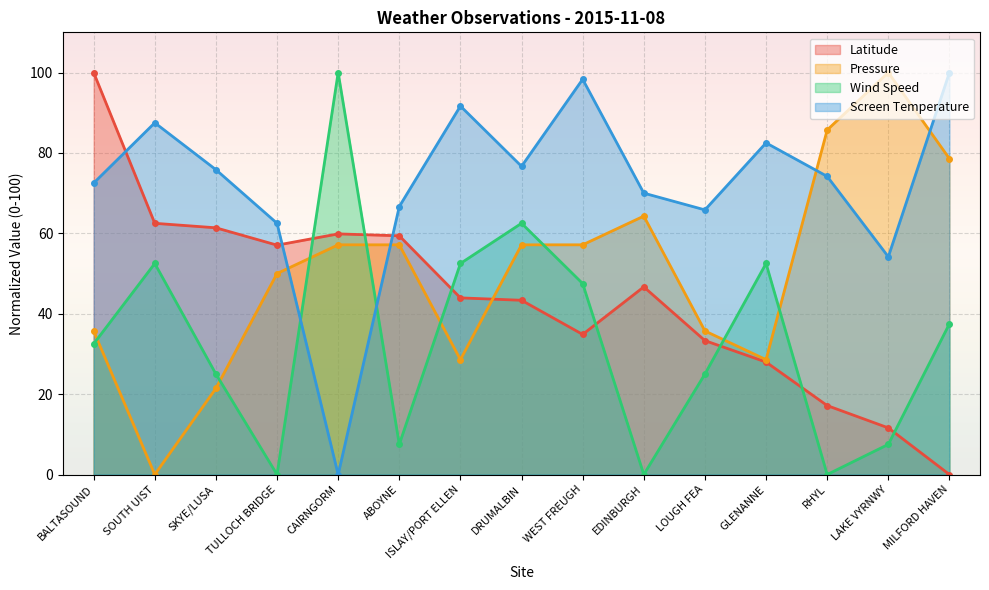

How many positive values does the Screen Temperature series have?

14